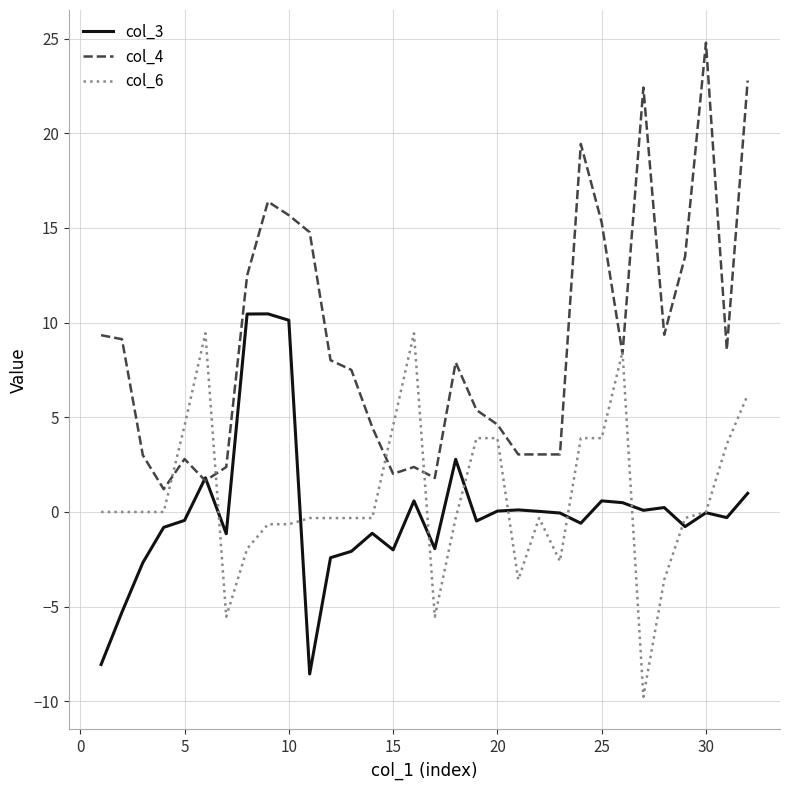

Which series has the largest range (max minus min)?

col_4